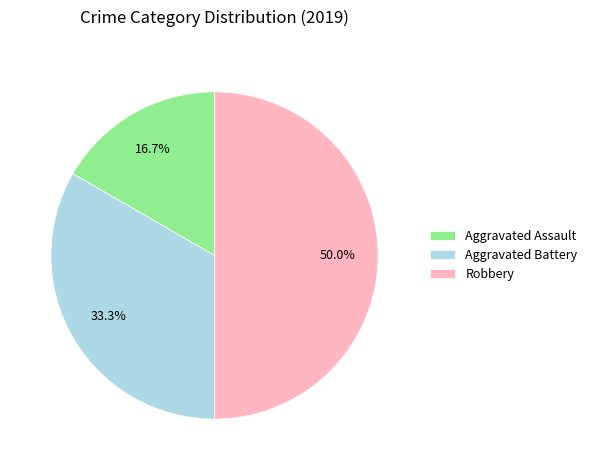

What percentage is the Aggravated Assault slice, to the nearest percent?

17%